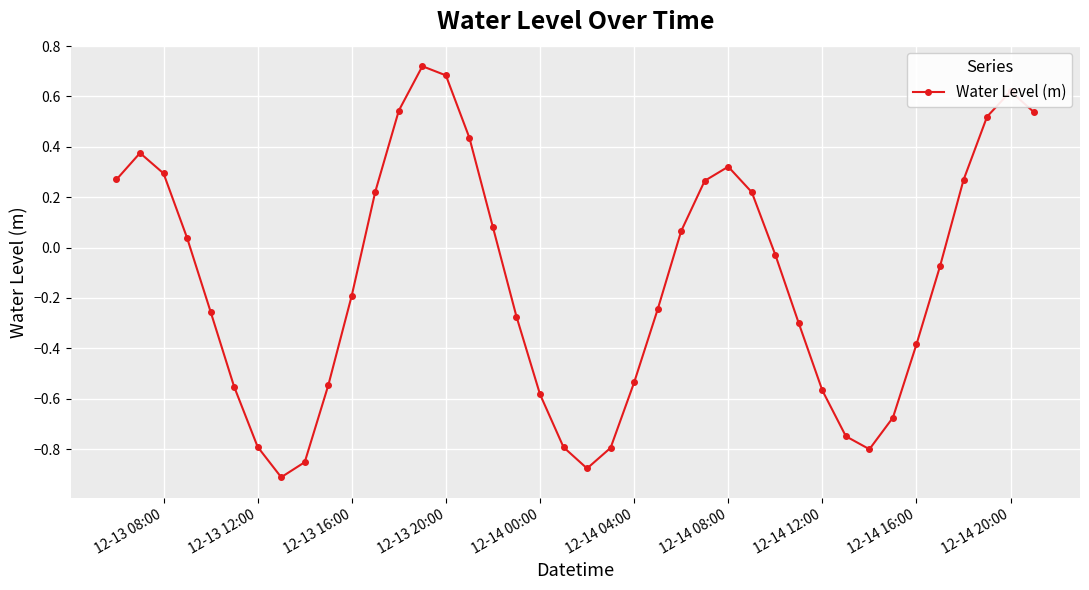

What is the value of the 20th point from the left?

-0.8